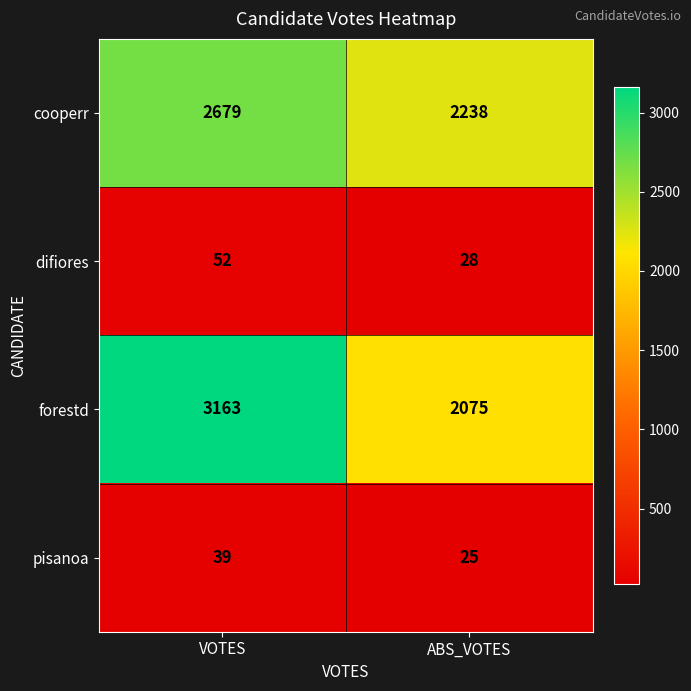

Count the number of data series in this chart.

4